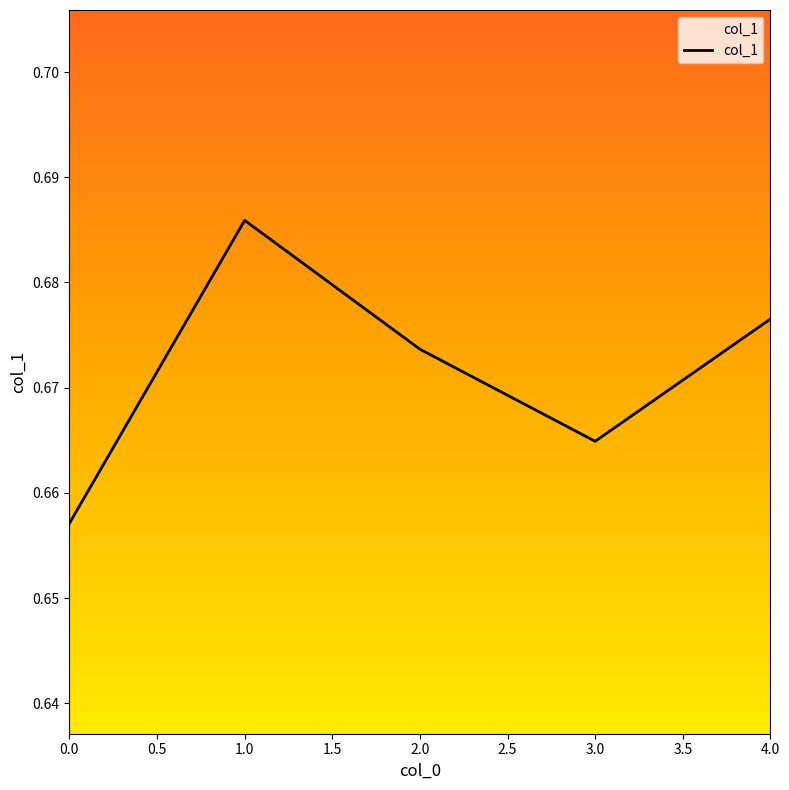

At which category does the data reach its first local peak?

1.0